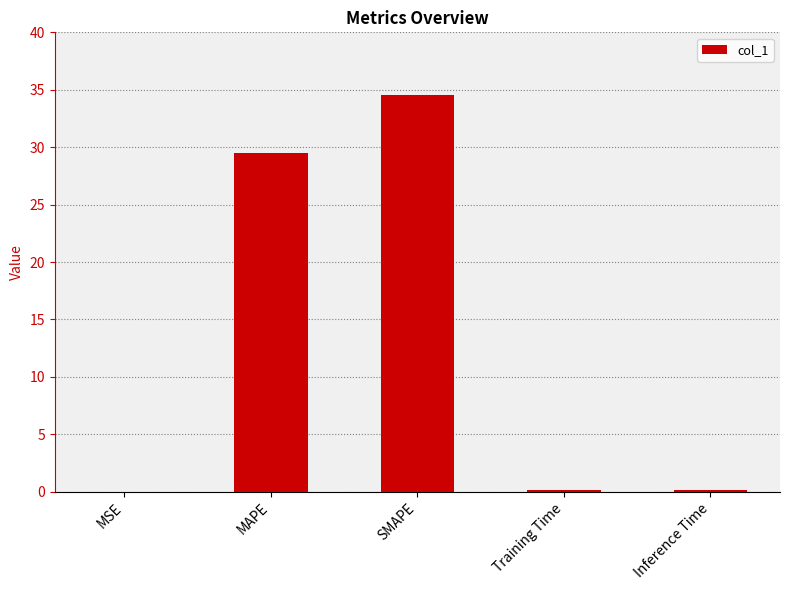

How many distinct data groups are displayed?

1